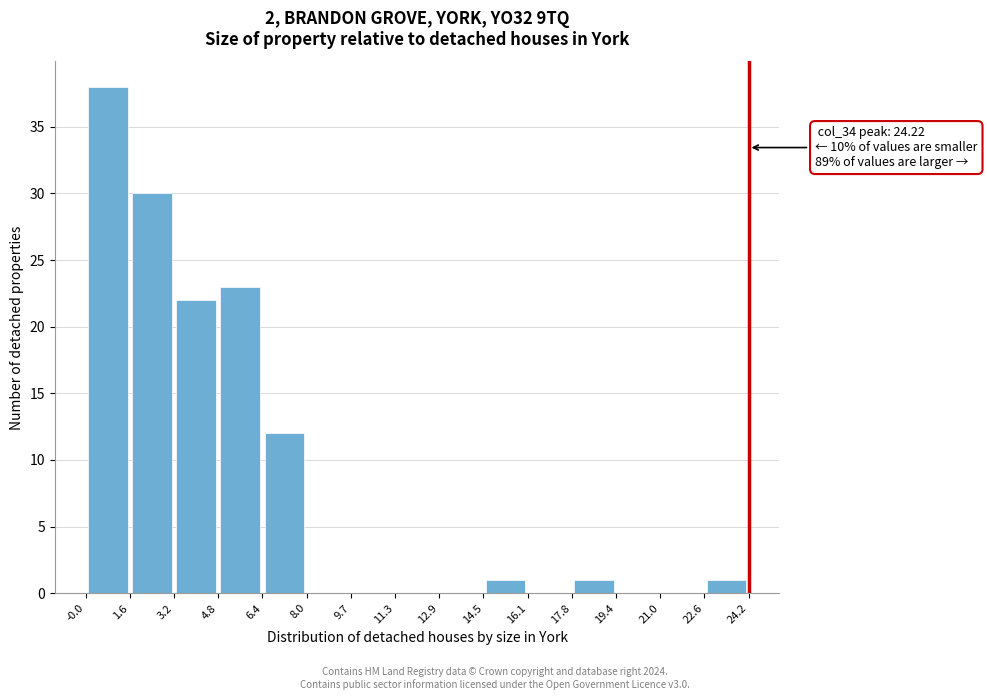

Which range on the x-axis has the tallest bar?

-0.0 to 1.6